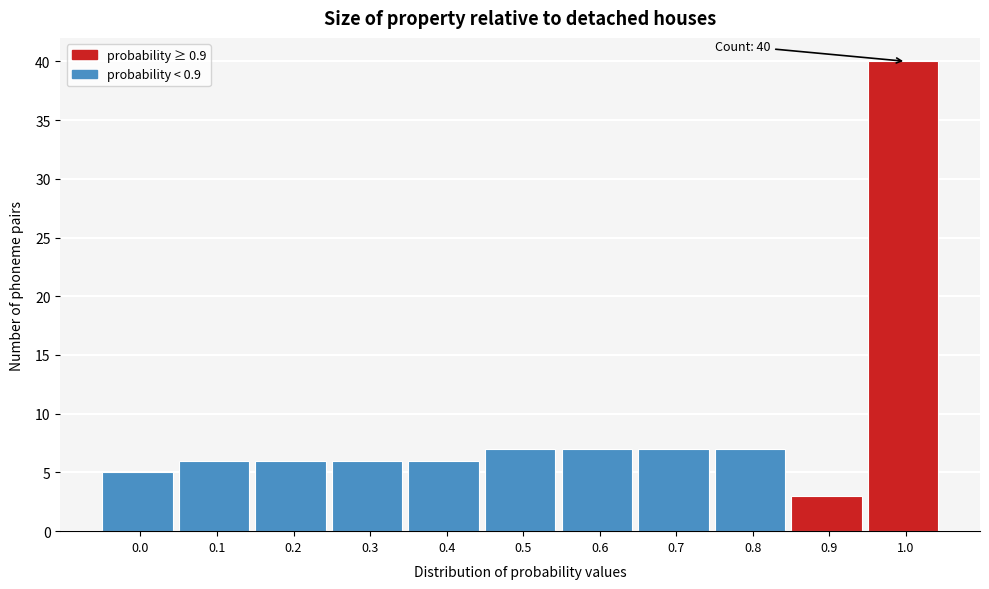

Reading left to right, extract all data points from this chart.

0.0=5	0.1=6	0.2=6	0.3=6	0.4=6	0.5=7	0.6=7	0.7=7	0.8=7	0.9=3	1.0=40